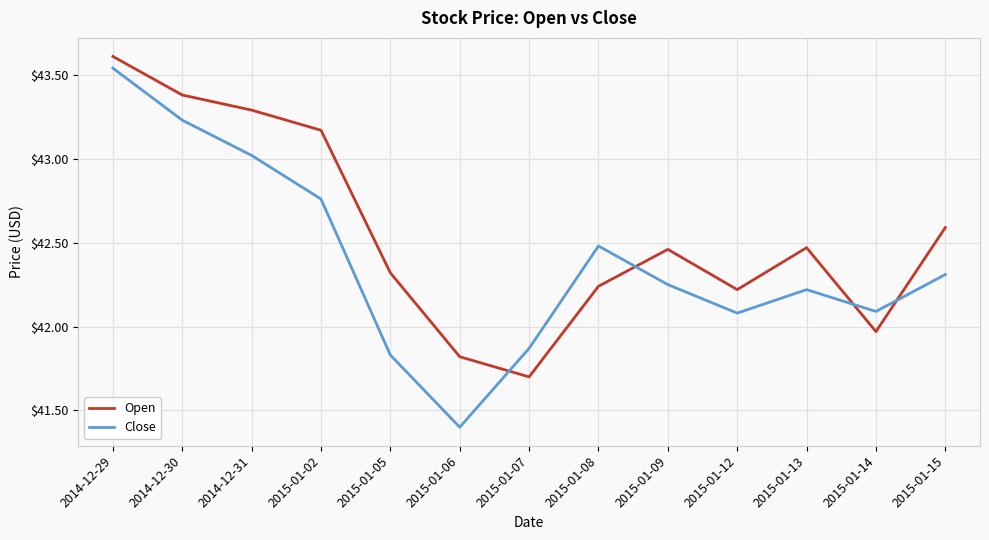

What is the difference between the Close values at 2015-01-02 and 2015-01-09?

0.5